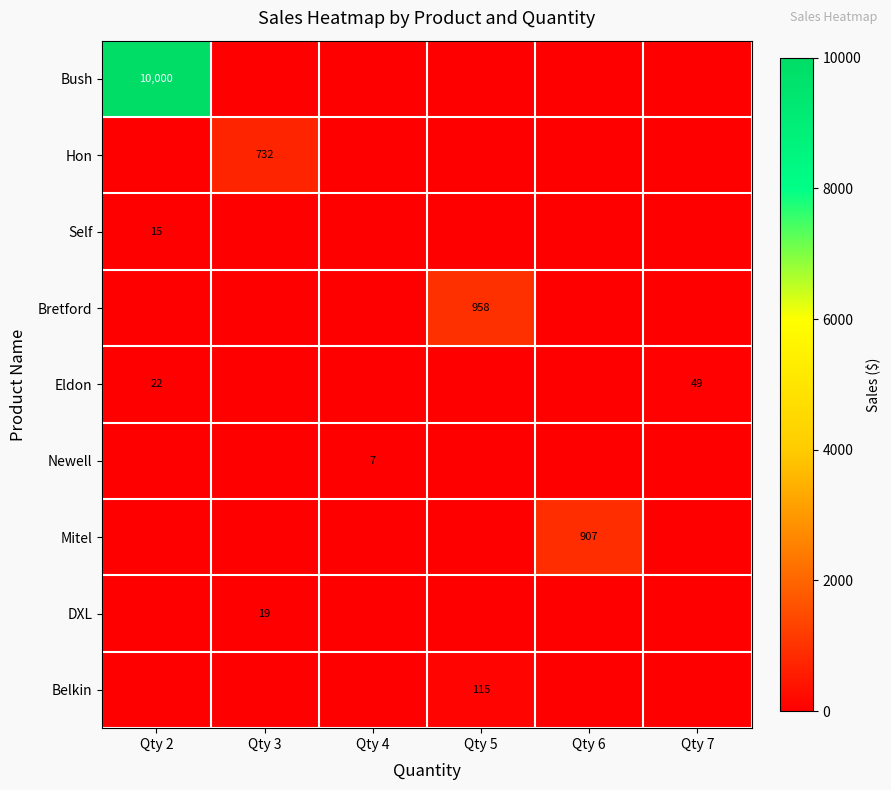

The value of Eldon at Qty 7 is 49. True or false?

True